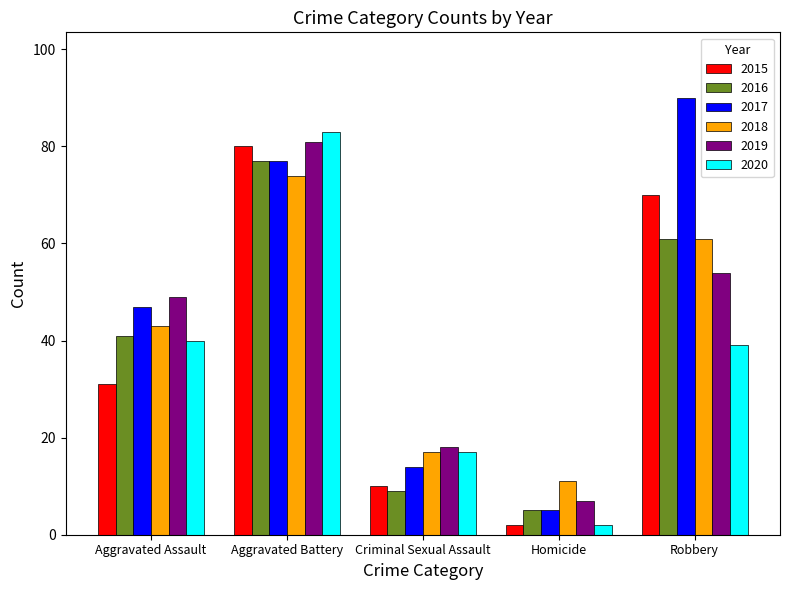

Rank the series by their maximum value, from highest to lowest.

2017, 2020, 2019, 2015, 2016, 2018